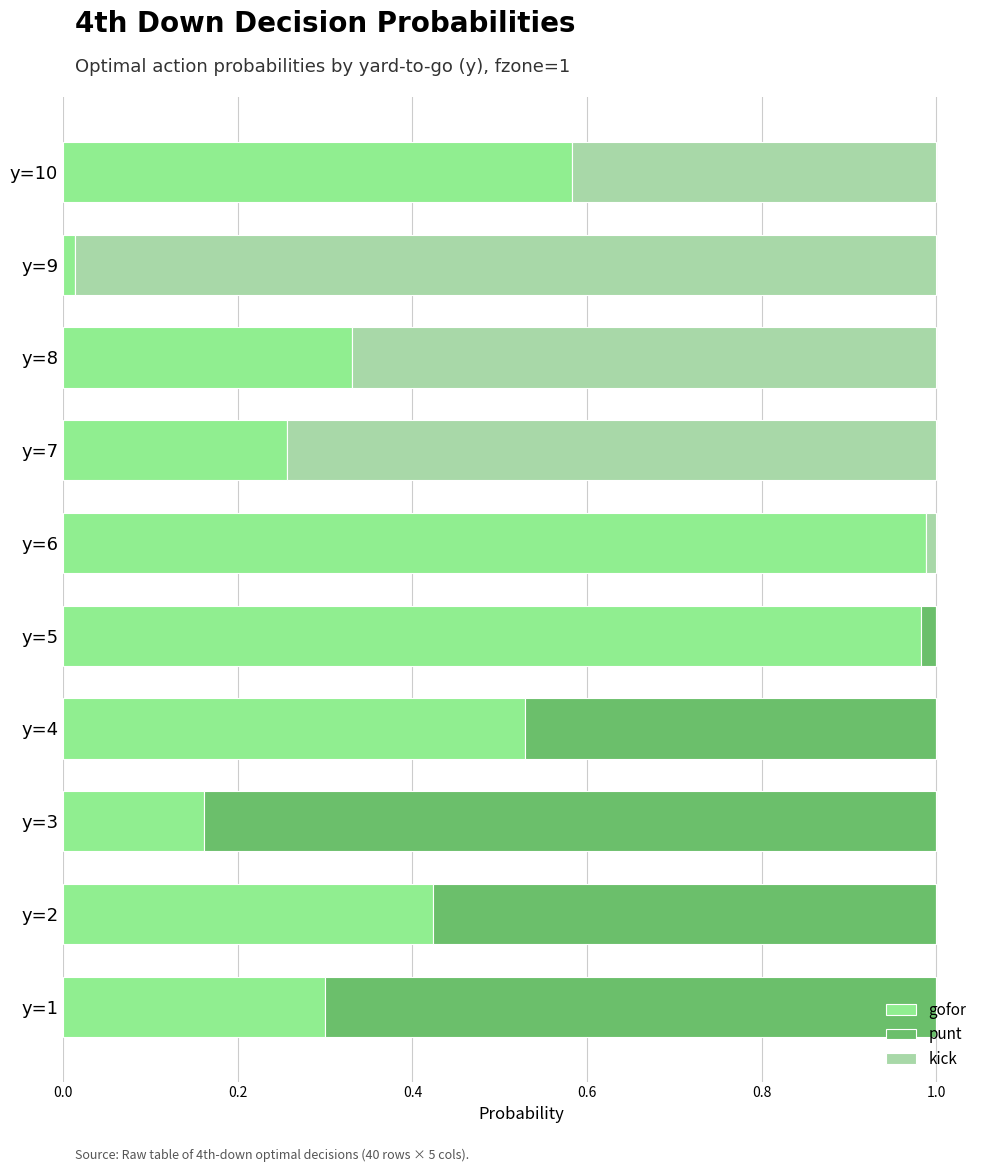

What is the sum of the gofor values at y=10 and y=8?

0.9